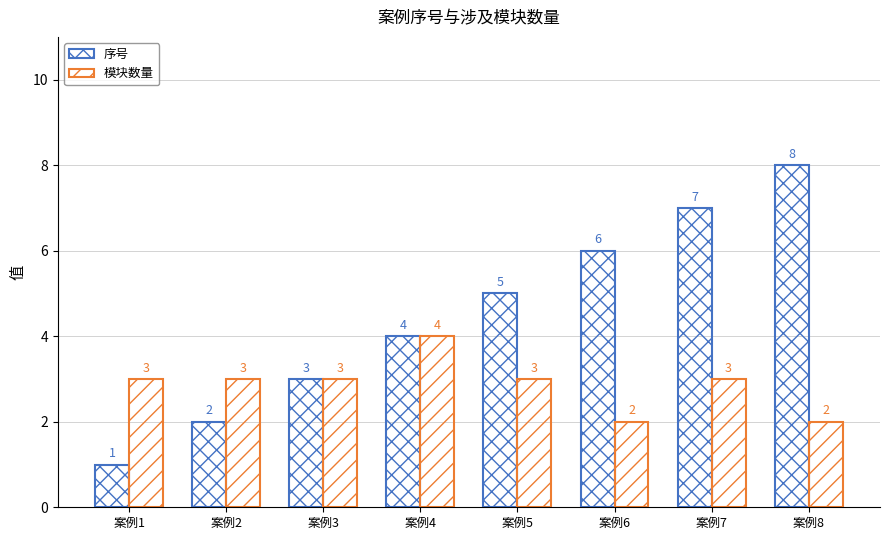

Which series has the largest range (max minus min)?

序号